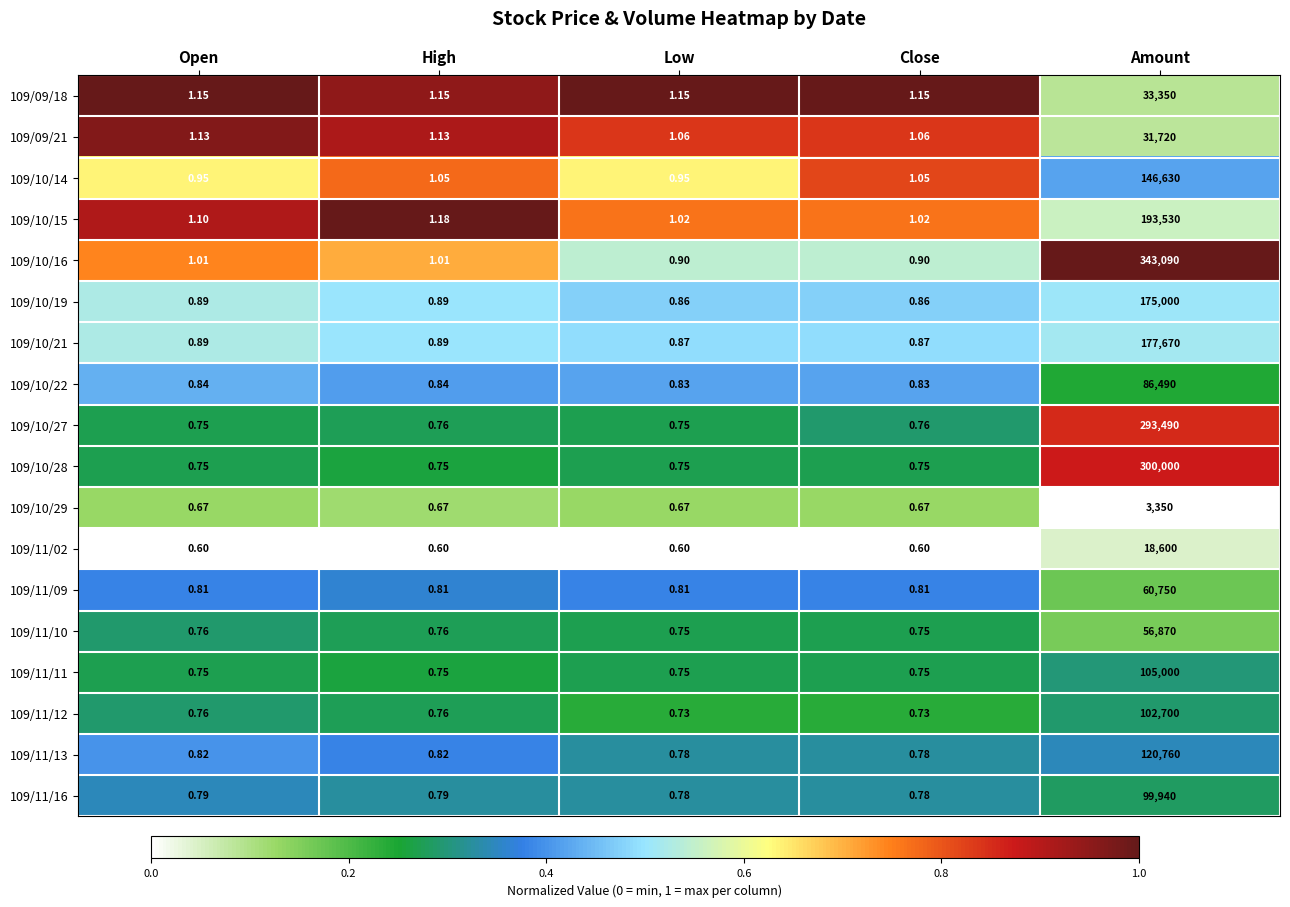

At which category is the sum across all series the highest?

Amount